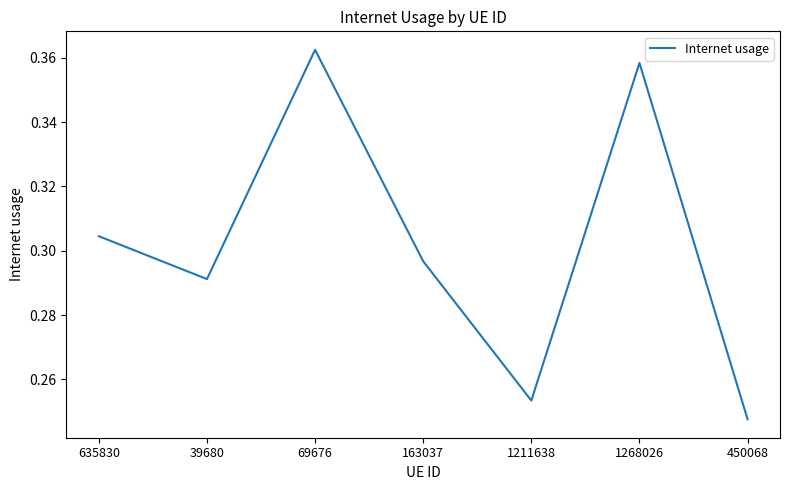

What is the sum of the values at 1268026 and 39680?

0.6